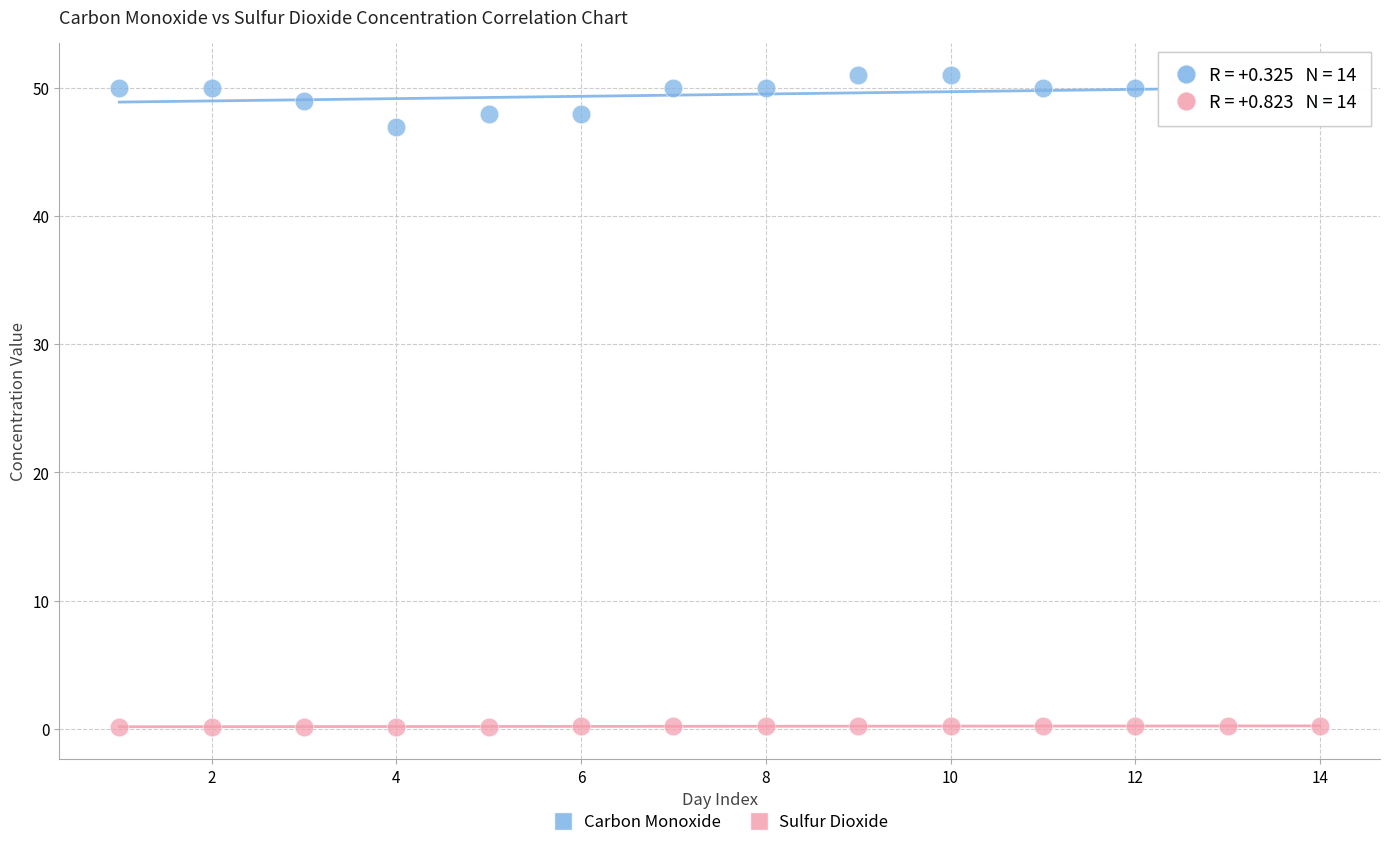

Across all data points, what is the range of X values (max minus min)?

13.0